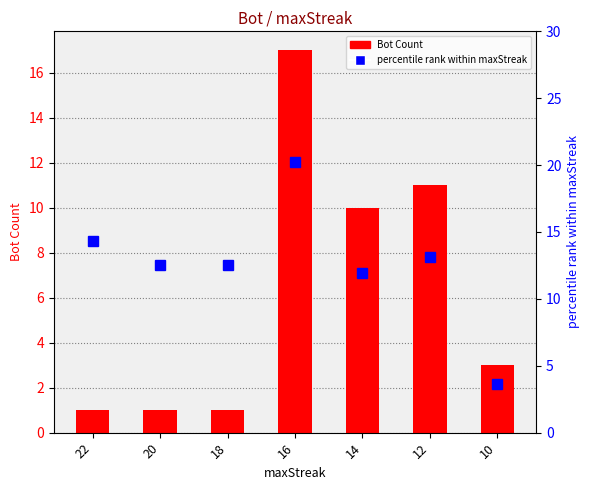

Where is Bot Count nearest to the value 9?

14